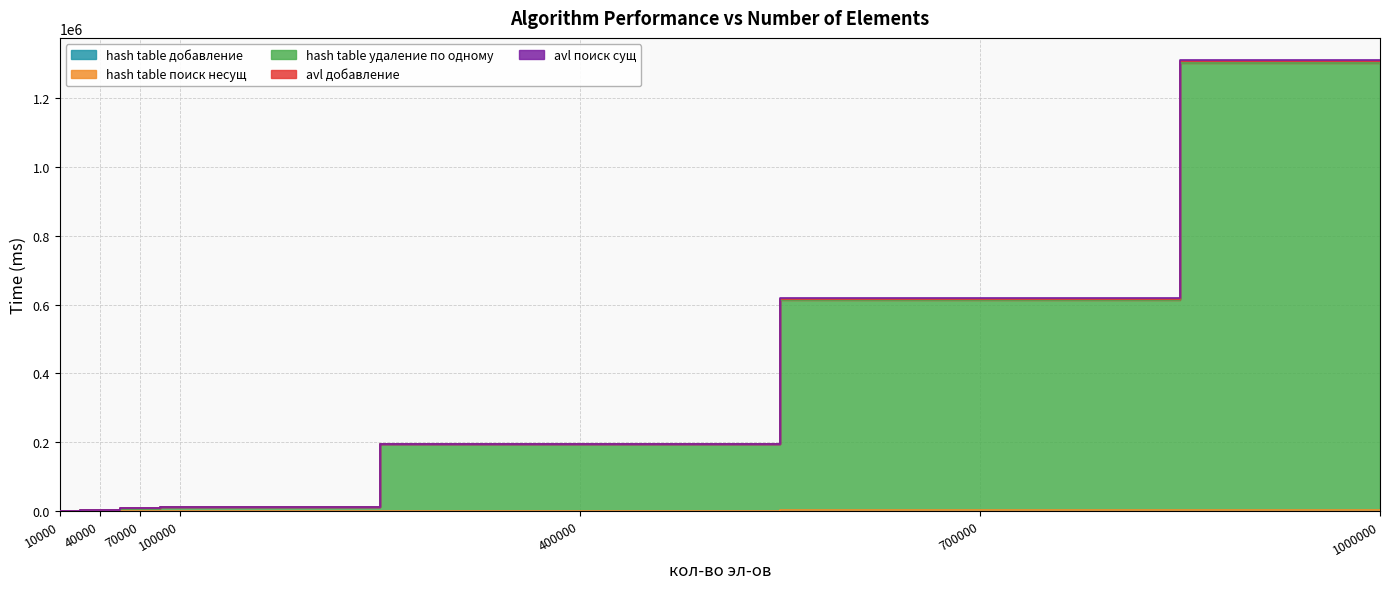

Where is the first local minimum for hash table добавление?

100000